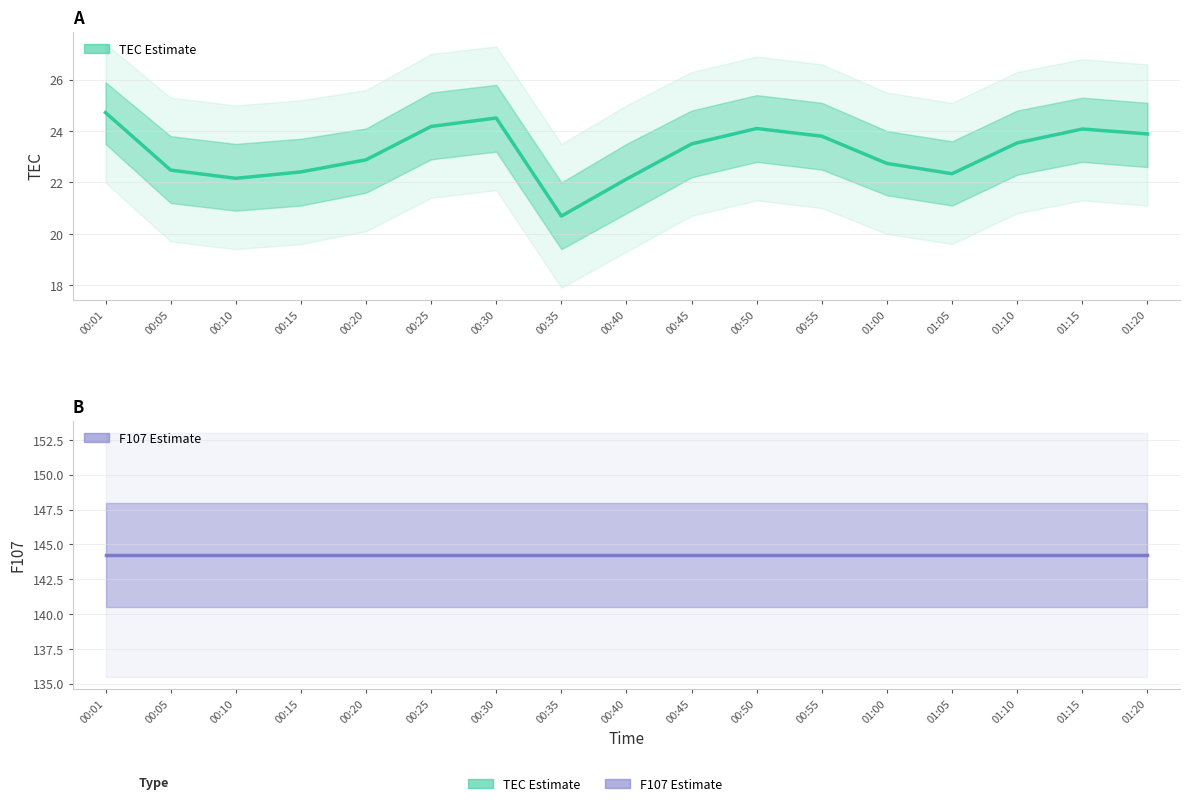

Does the chart have visible grid lines?

Yes